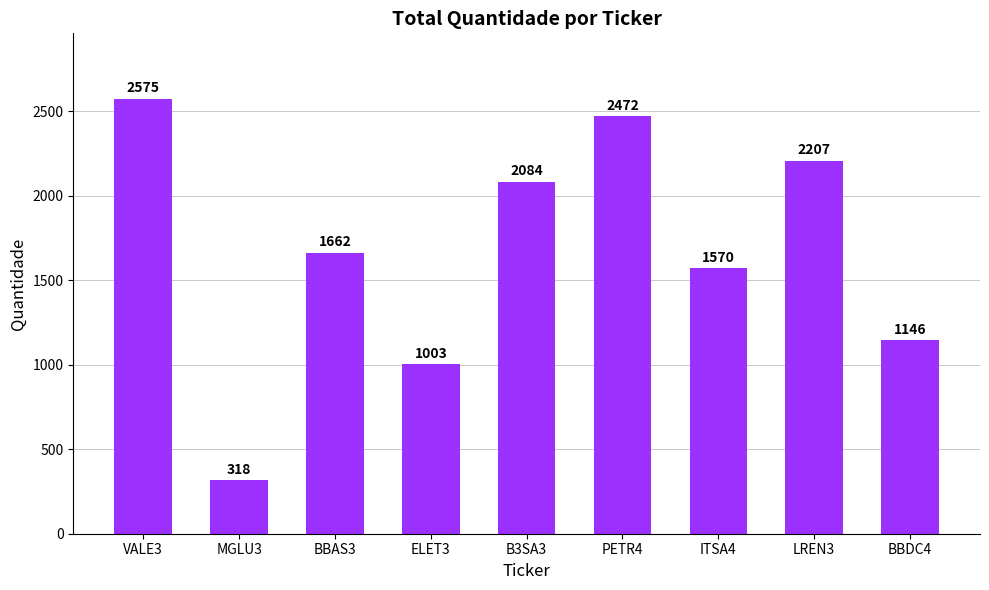

The chart shows a value of 135 at MGLU3. True or false?

False